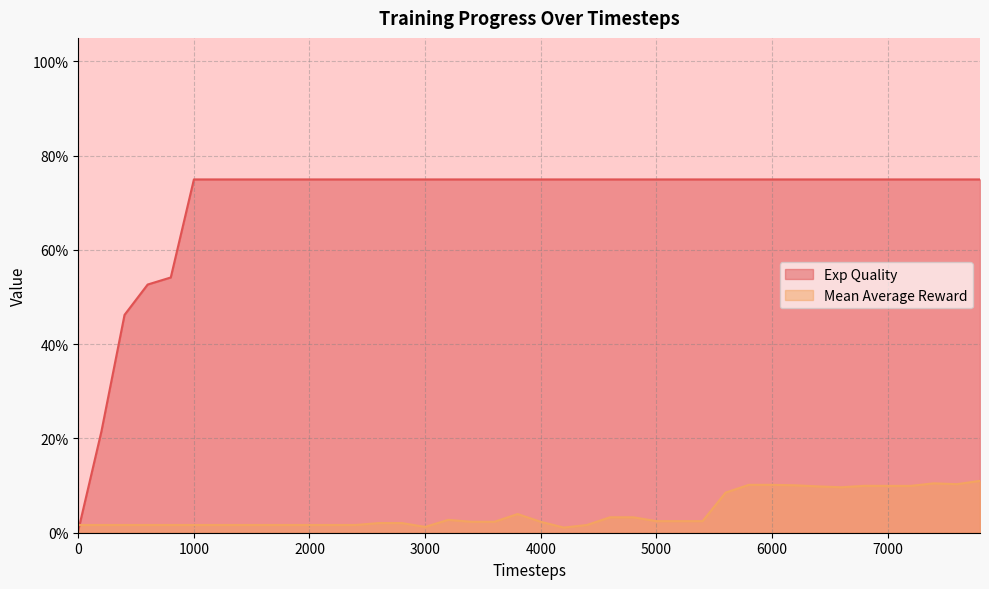

What is the difference between the maximum and minimum values in the Exp Quality series?

0.7